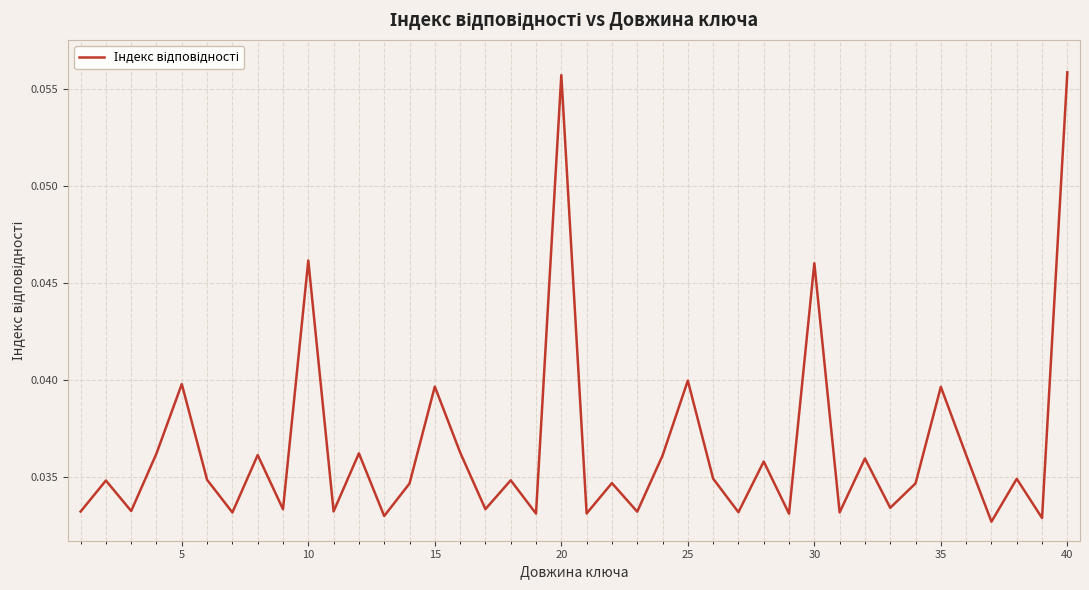

Does the chart display data point markers on the line(s)?

No